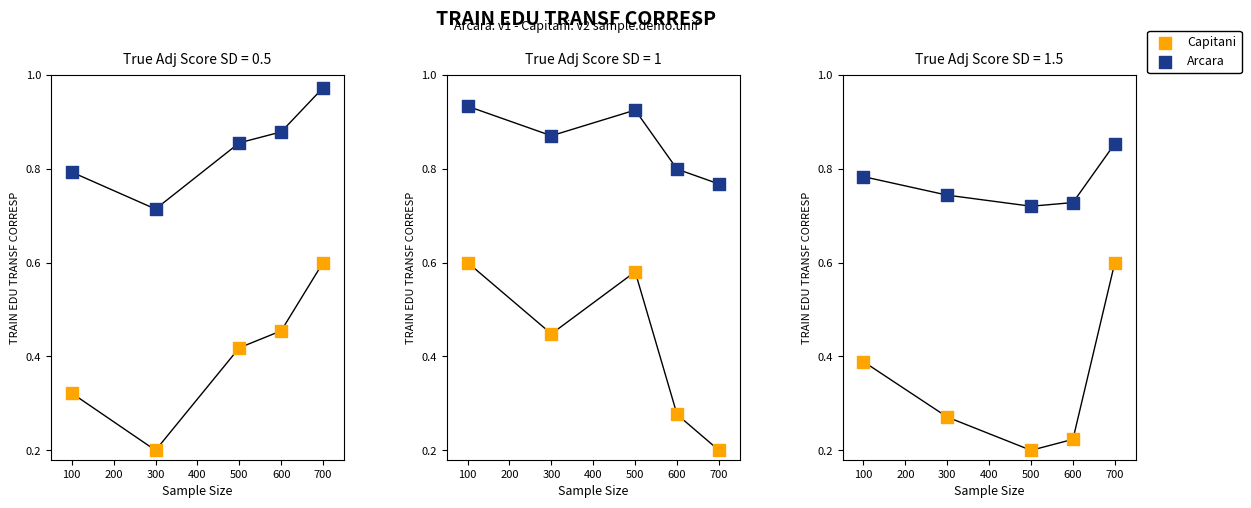

Which series has the largest total across all categories?

Arcara